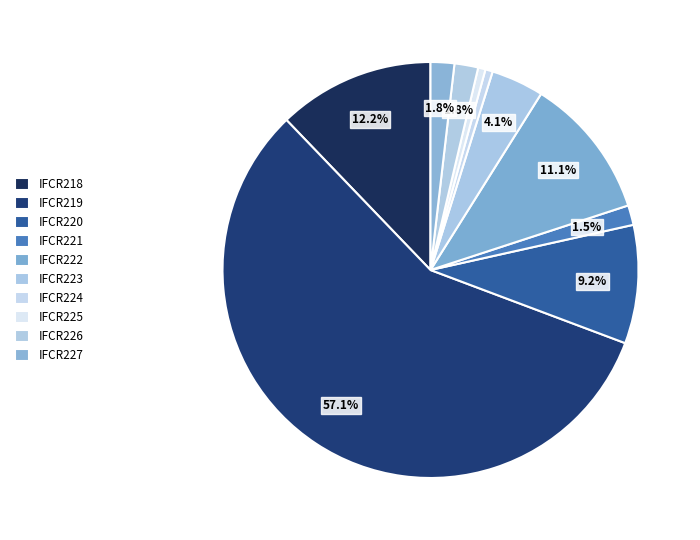

Count the number of slices in the pie.

10